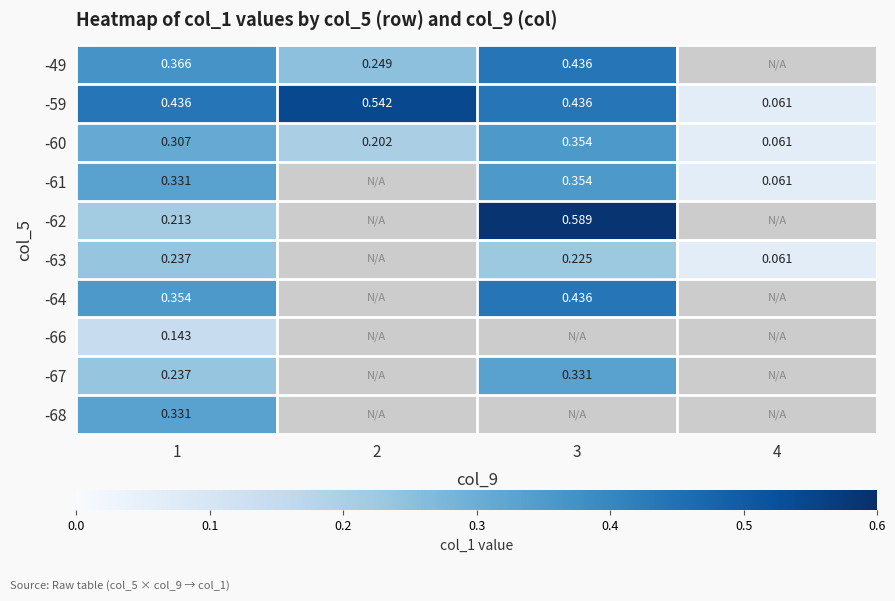

Which label corresponds to the largest value in the chart?

3